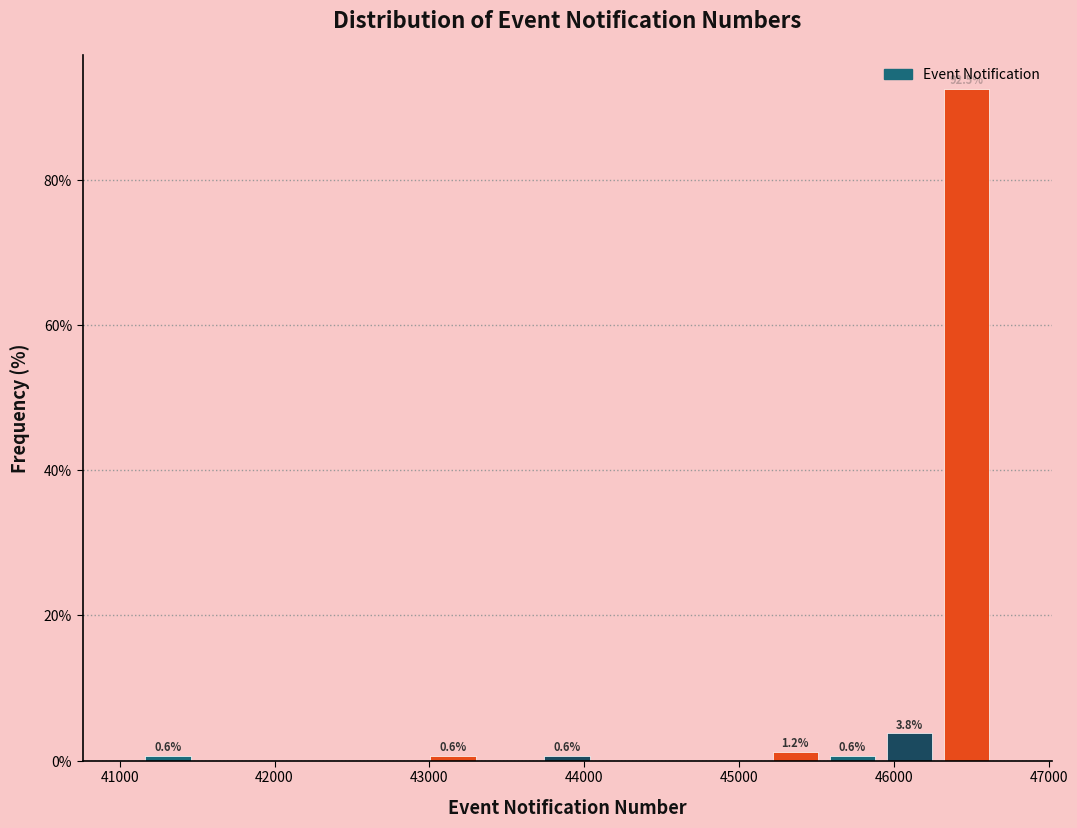

Around what value on the x-axis is the tallest bar? Give the approximate position of its centre, as read against the axis.

46500